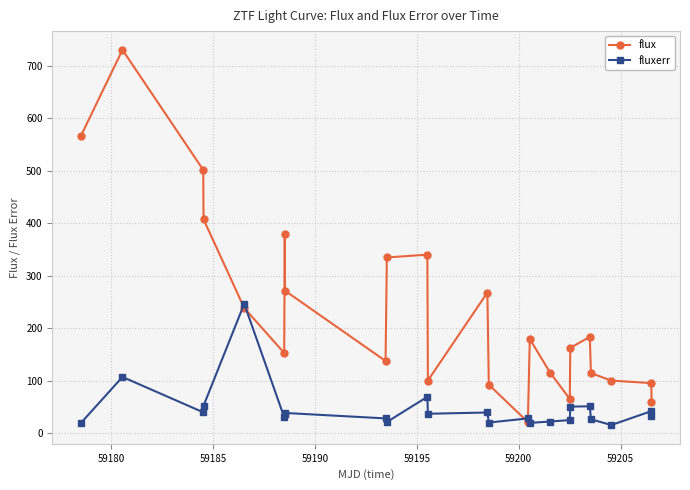

What is the difference between the maximum and minimum values in the flux series?

708.6